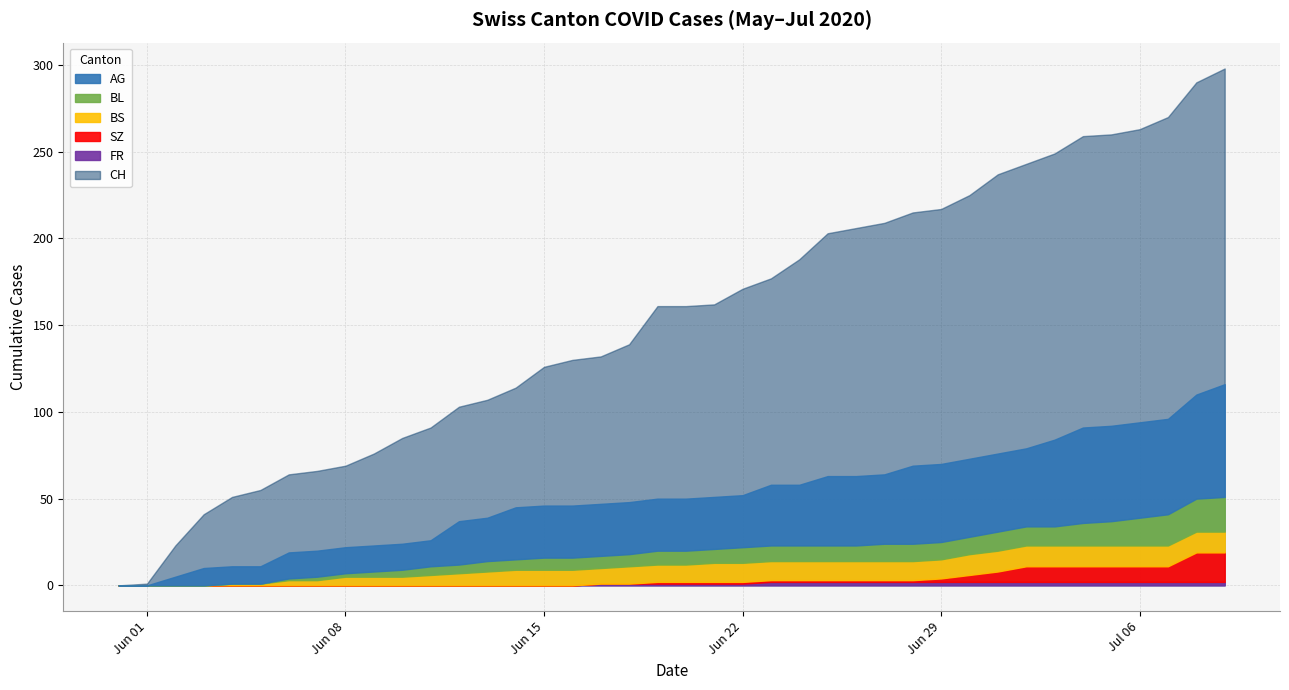

What is the label of the 30th point from the left?

2020-06-29